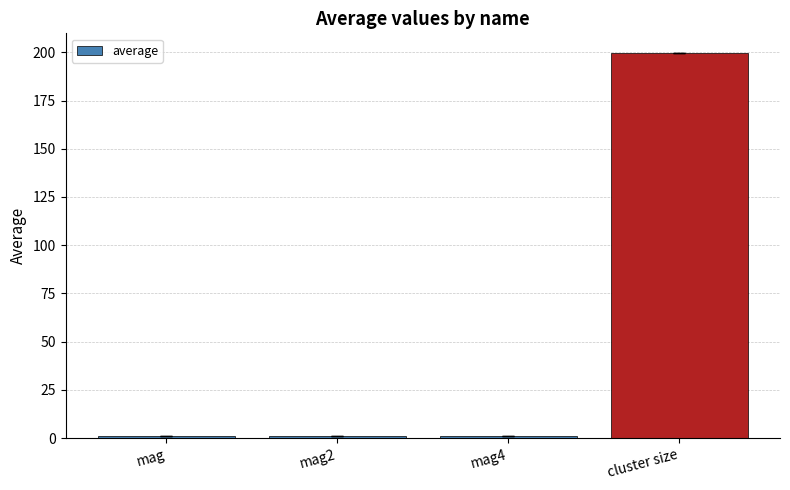

Which category has the highest value across all series?

cluster size